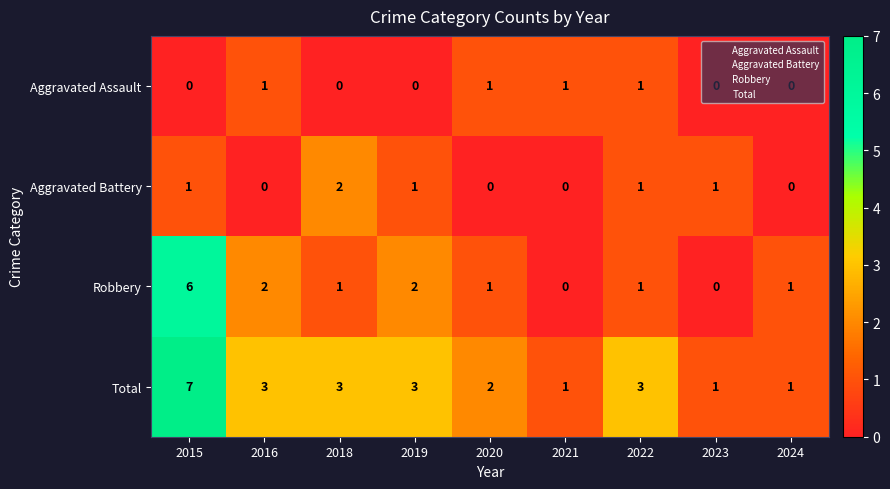

True or false: Aggravated Assault has a value of 0 at 2024.

True